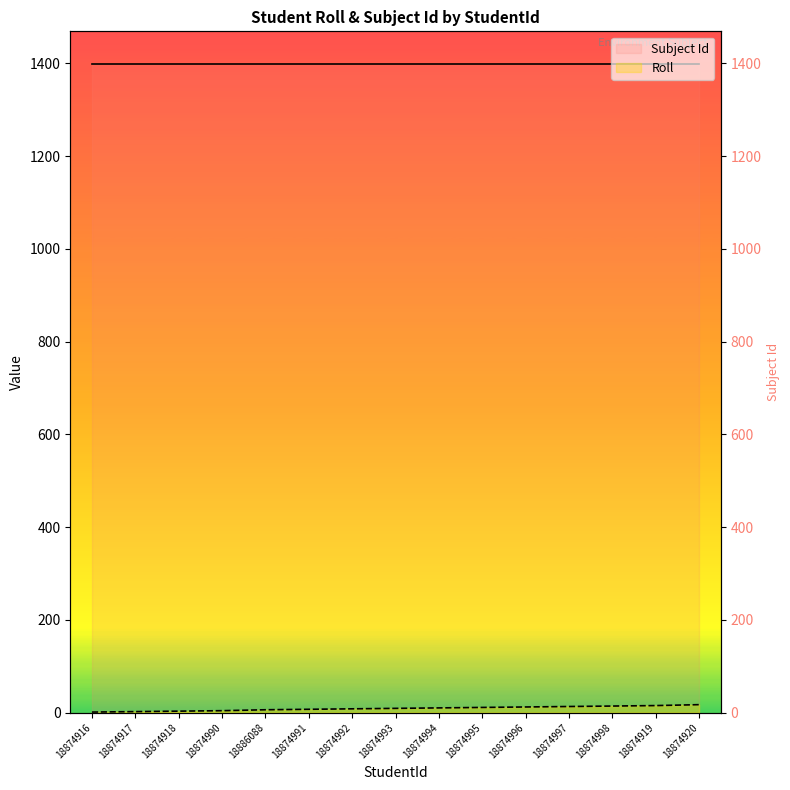

Which has a higher value, 18874918 or 18874990?

18874918